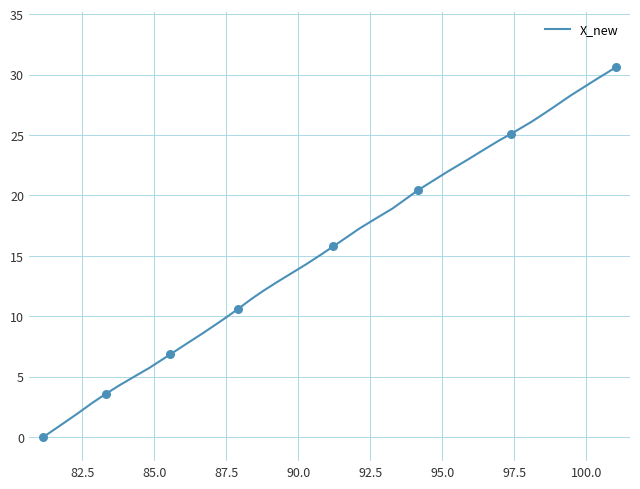

What is the greatest value displayed?

30.6